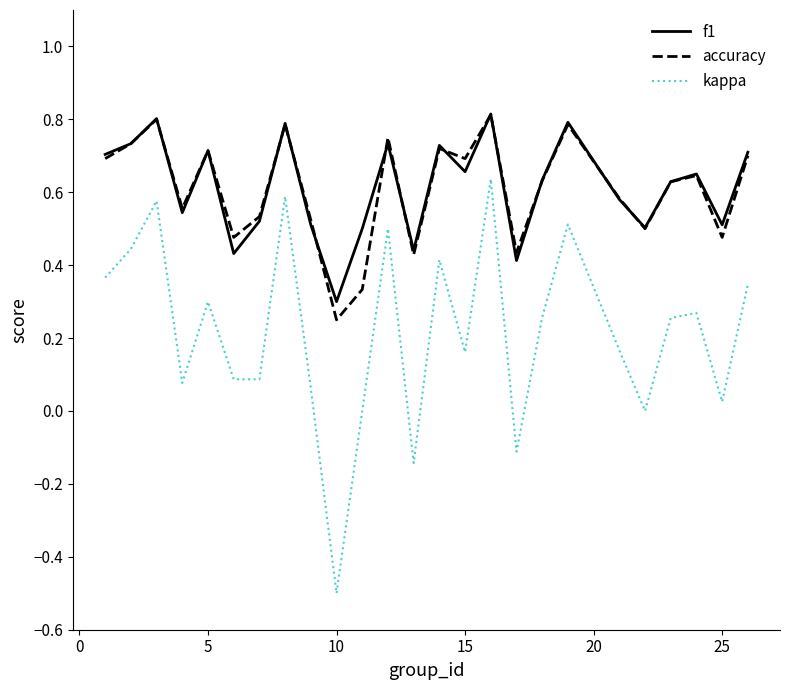

Which series has the largest range (max minus min)?

kappa